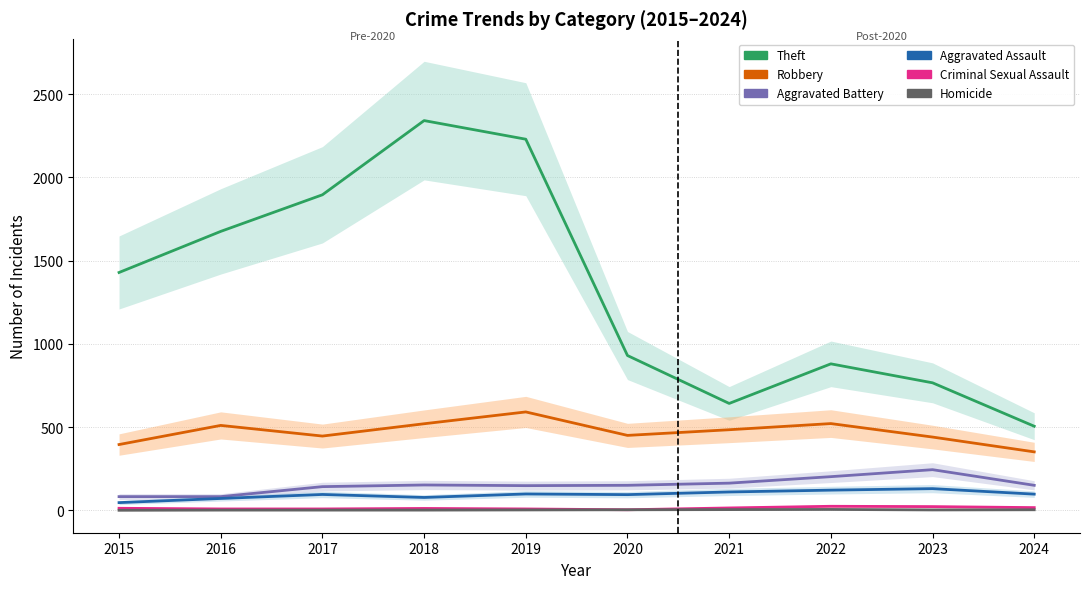

What is the value of the Theft point at the 3rd from the left?

1896